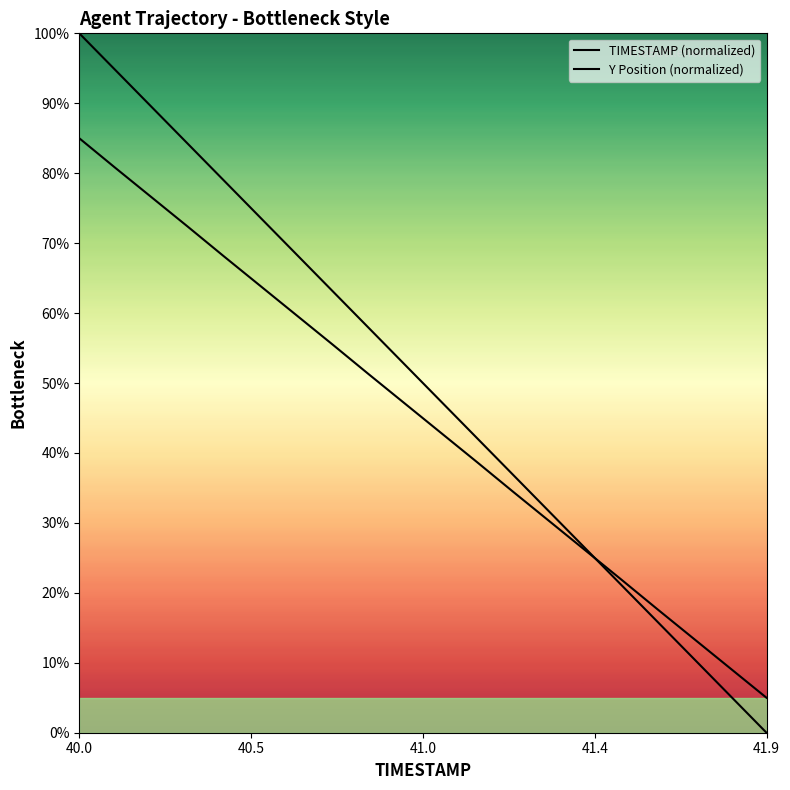

At which label does TIMESTAMP (normalized) first exceed 52?

40.0